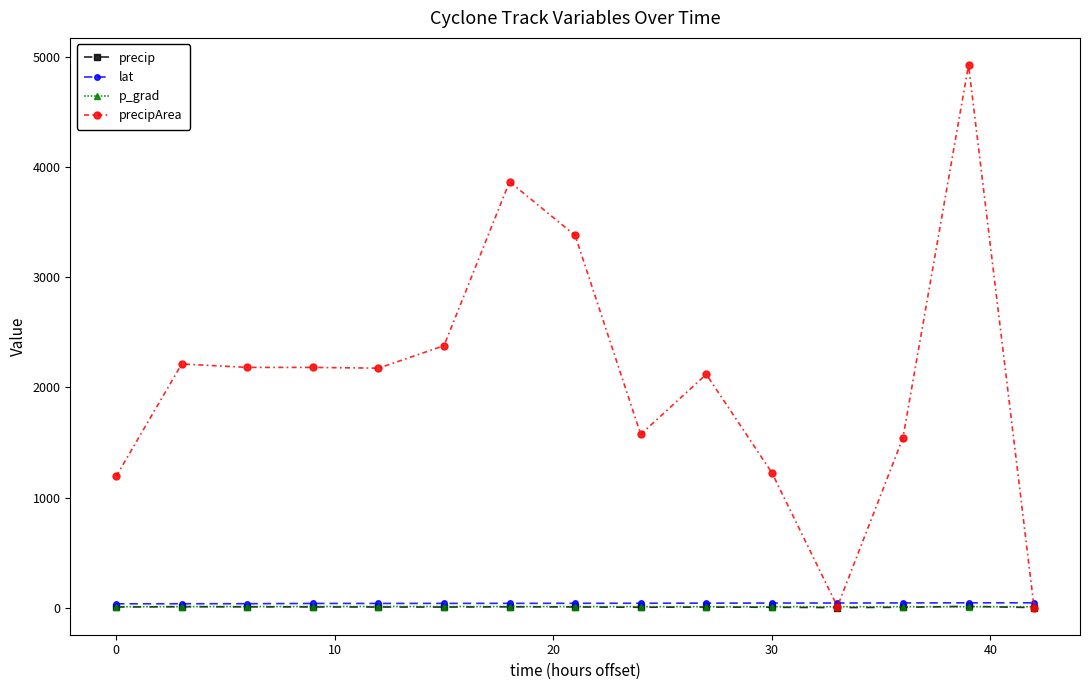

True or false: p_grad has more than 0 points higher than both neighbors.

True